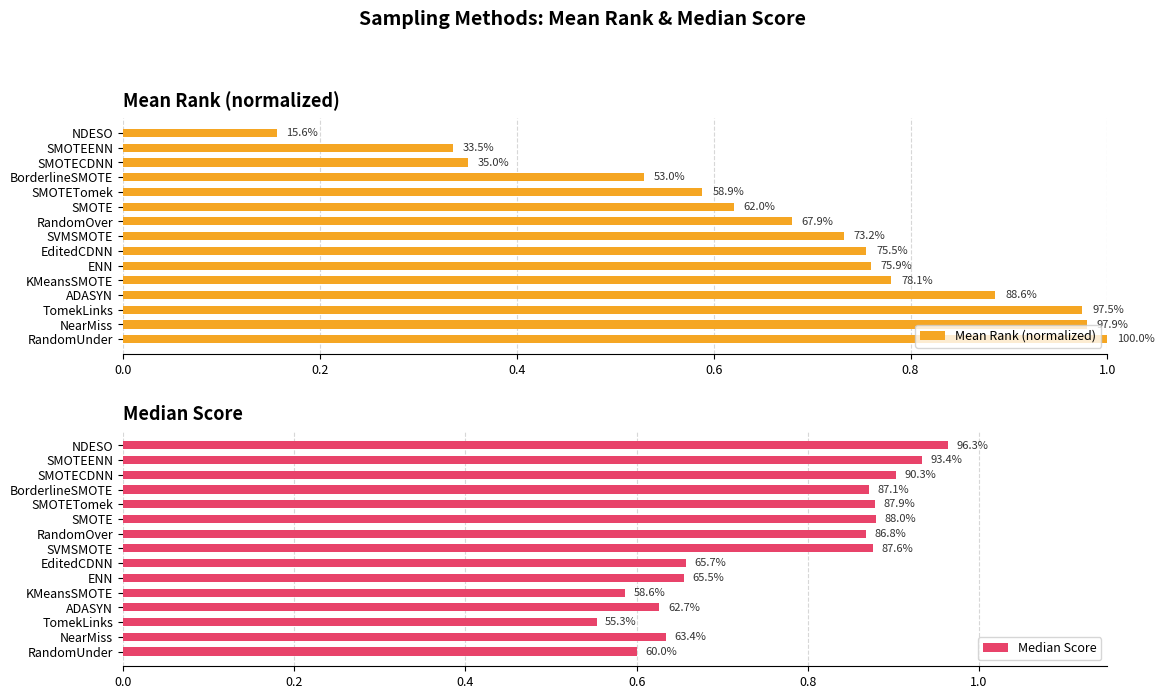

Reading left to right, extract all data points from this chart.

Mean Rank (normalized): 1.0	1.0	1.0	0.9	0.8	0.8	0.8	0.7	0.7	0.6	0.6	0.5	0.4	0.3	0.2
Median Score: 0.6	0.6	0.6	0.6	0.6	0.7	0.7	0.9	0.9	0.9	0.9	0.9	0.9	0.9	1.0